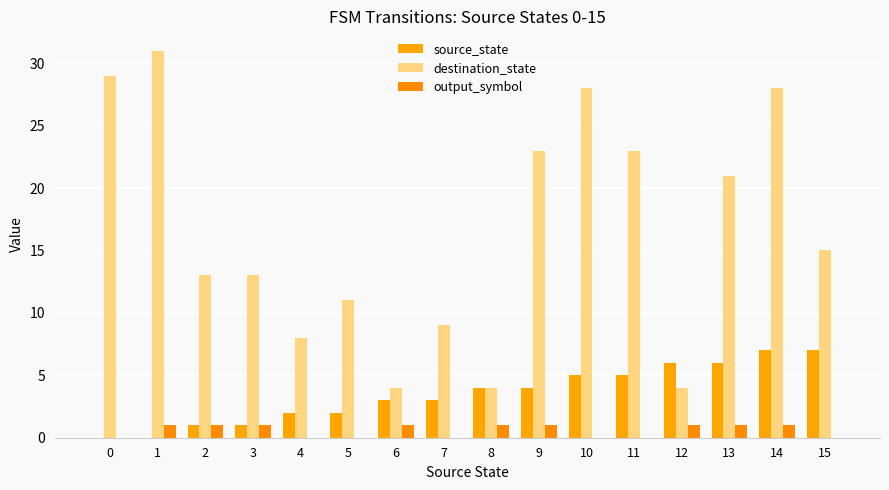

What are all the series names shown in the legend?

source_state, destination_state, output_symbol